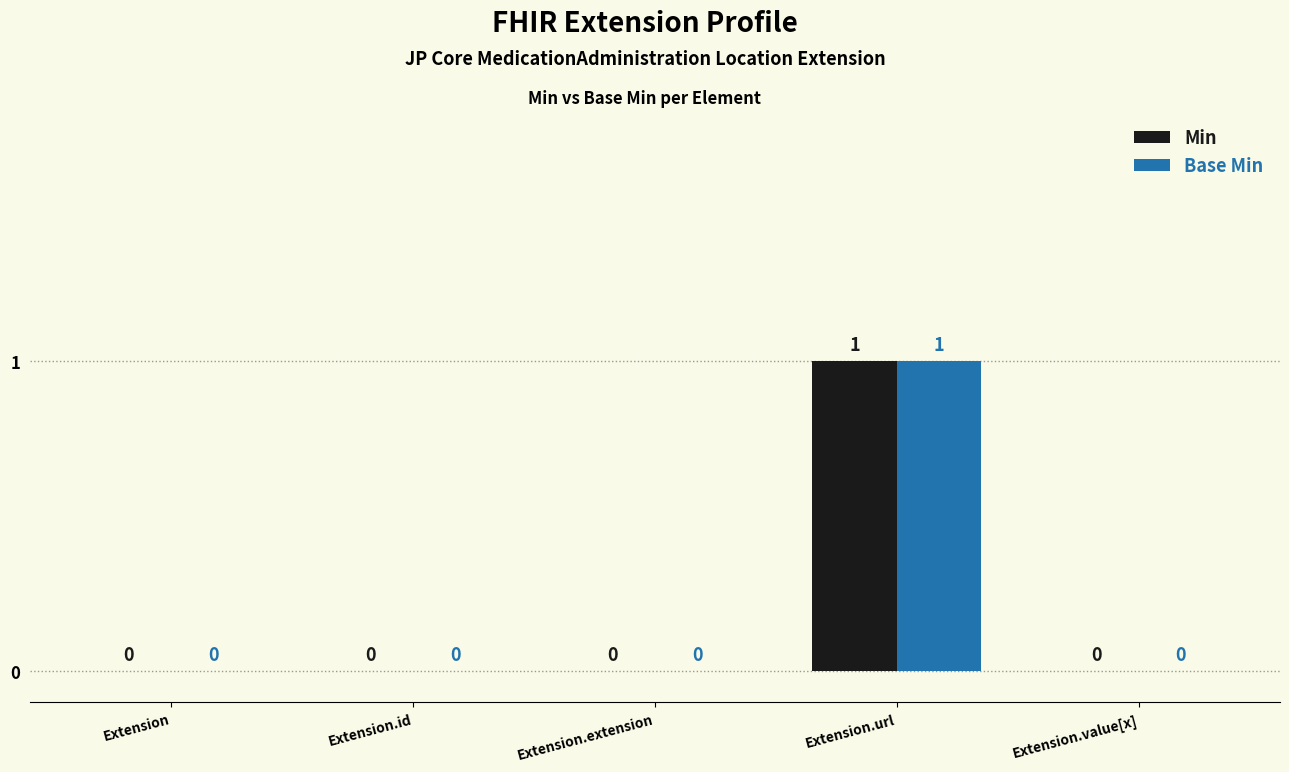

Reading left to right, what are all the values shown in this chart?

Min: Extension=0	Extension.id=0	Extension.extension=0	Extension.url=1	Extension.value[x]=0
Base Min: Extension=0	Extension.id=0	Extension.extension=0	Extension.url=1	Extension.value[x]=0